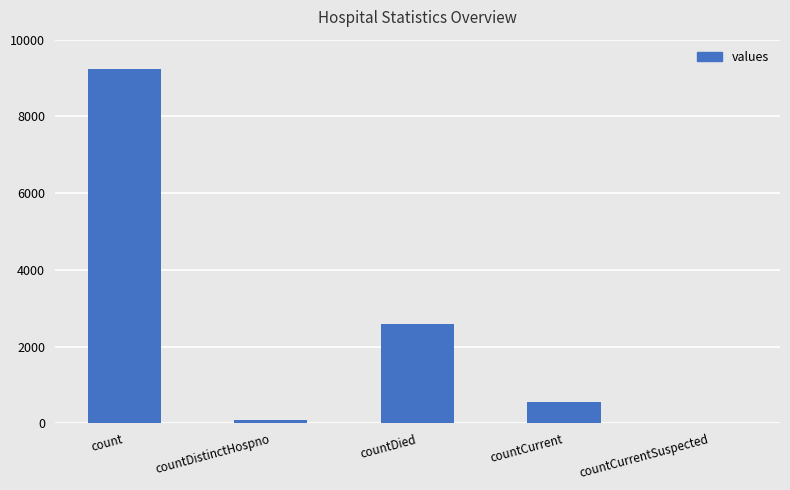

Reading left to right, extract all data points from this chart.

count=9245	countDistinctHospno=77	countDied=2593	countCurrent=563	countCurrentSuspected=0